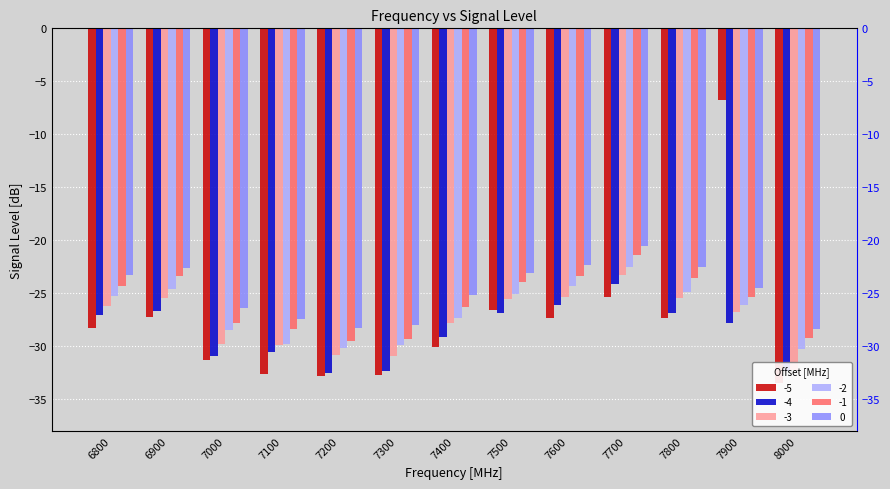

What is the sum of the -4 values at 7300 and 7500?

-59.2